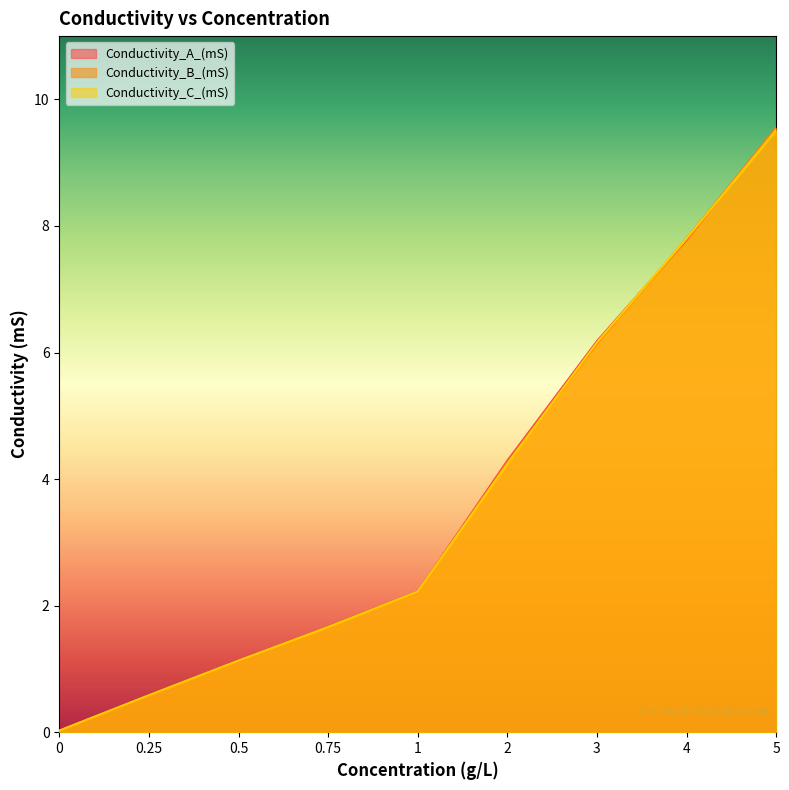

At which label is Conductivity_A_(mS) closest to 4?

2